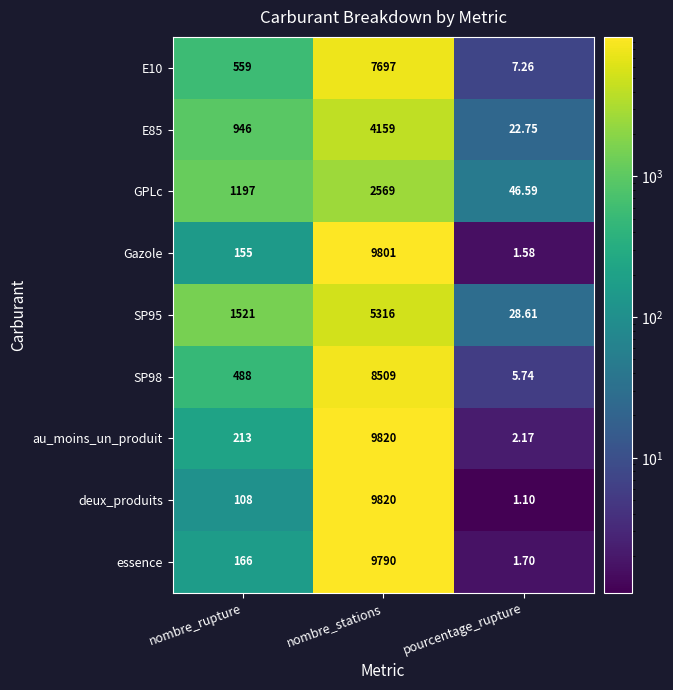

Which series has the widest spread of values?

deux_produits